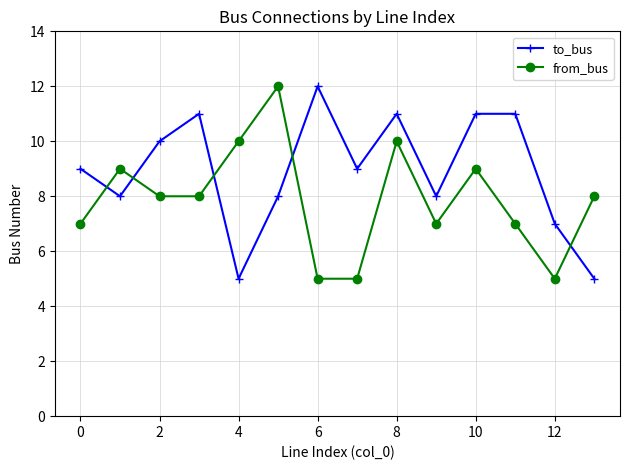

What is the sum of all from_bus values?

110